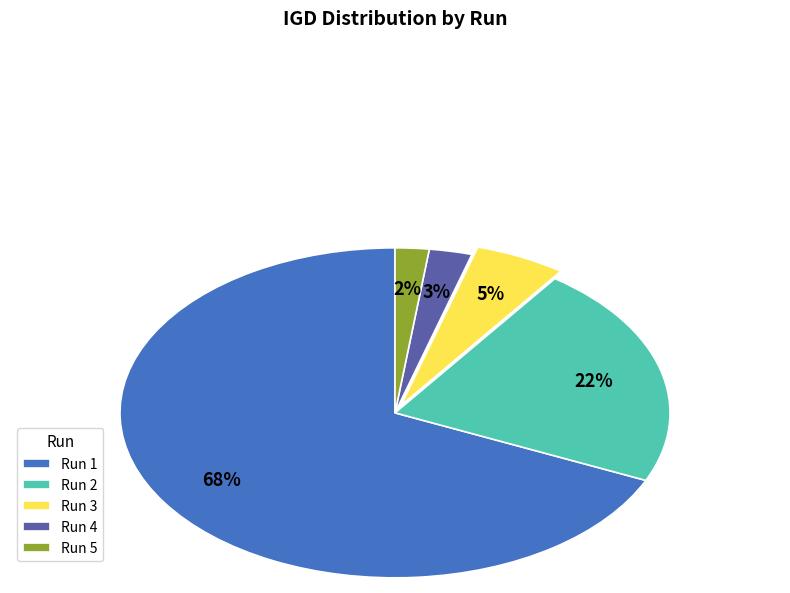

Combined, do Run 3 and Run 4 account for over 50%?

No